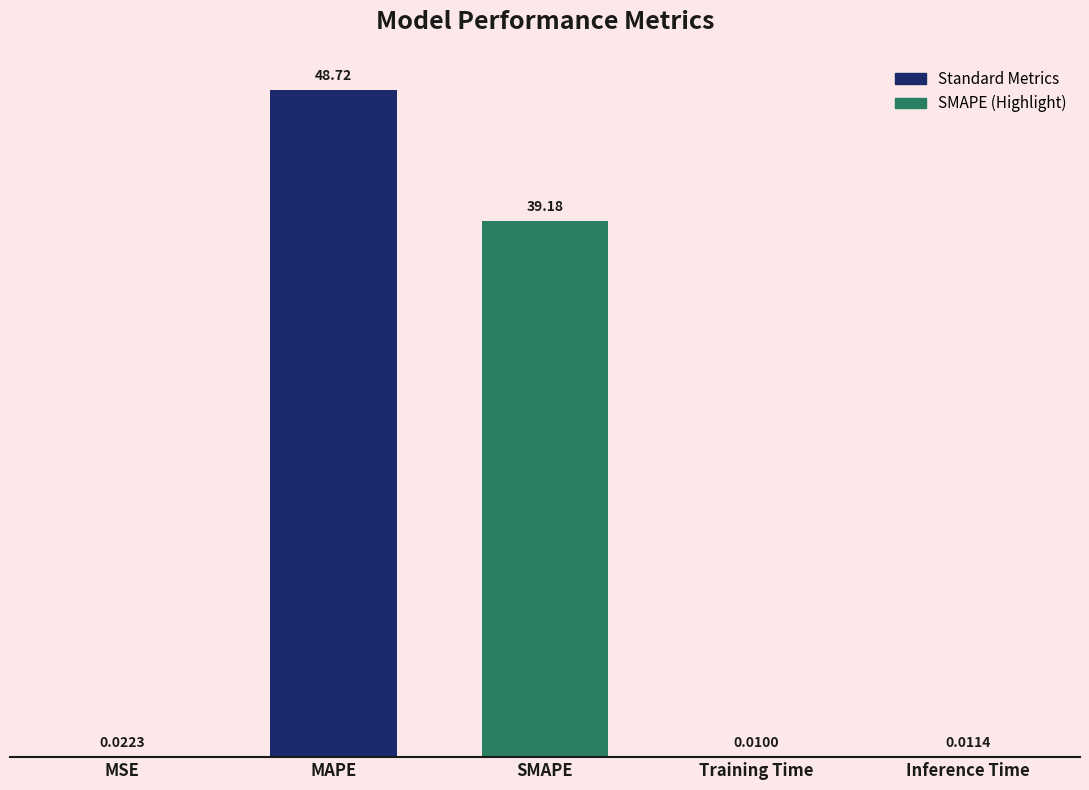

What is the sum of all values?

87.9